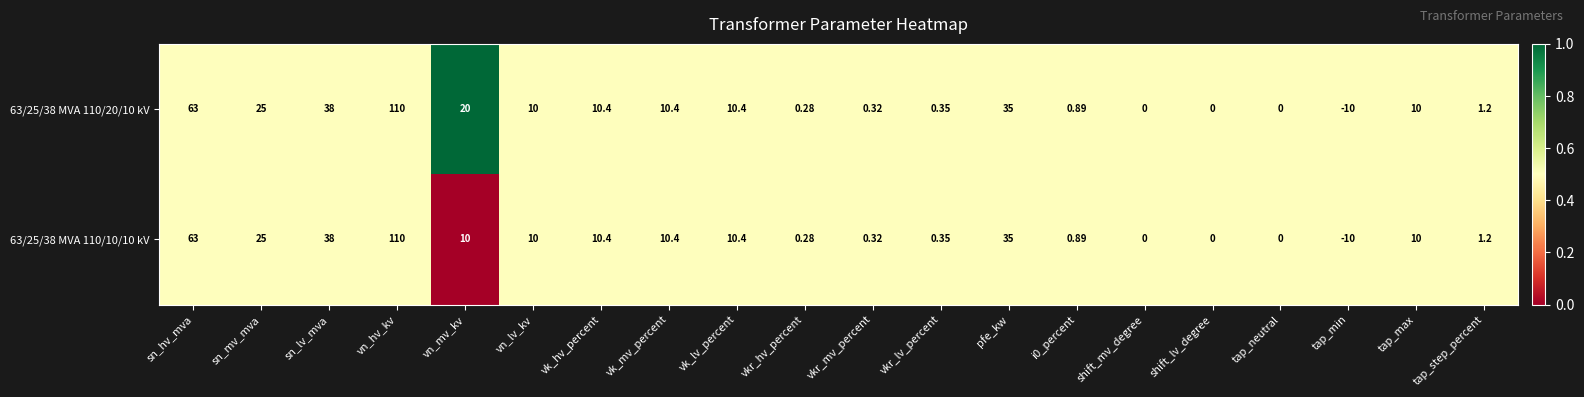

Is the value of 63/25/38 MVA 110/10/10 kV at shift_mv_degree greater than the value of 63/25/38 MVA 110/20/10 kV at sn_lv_mva?

No